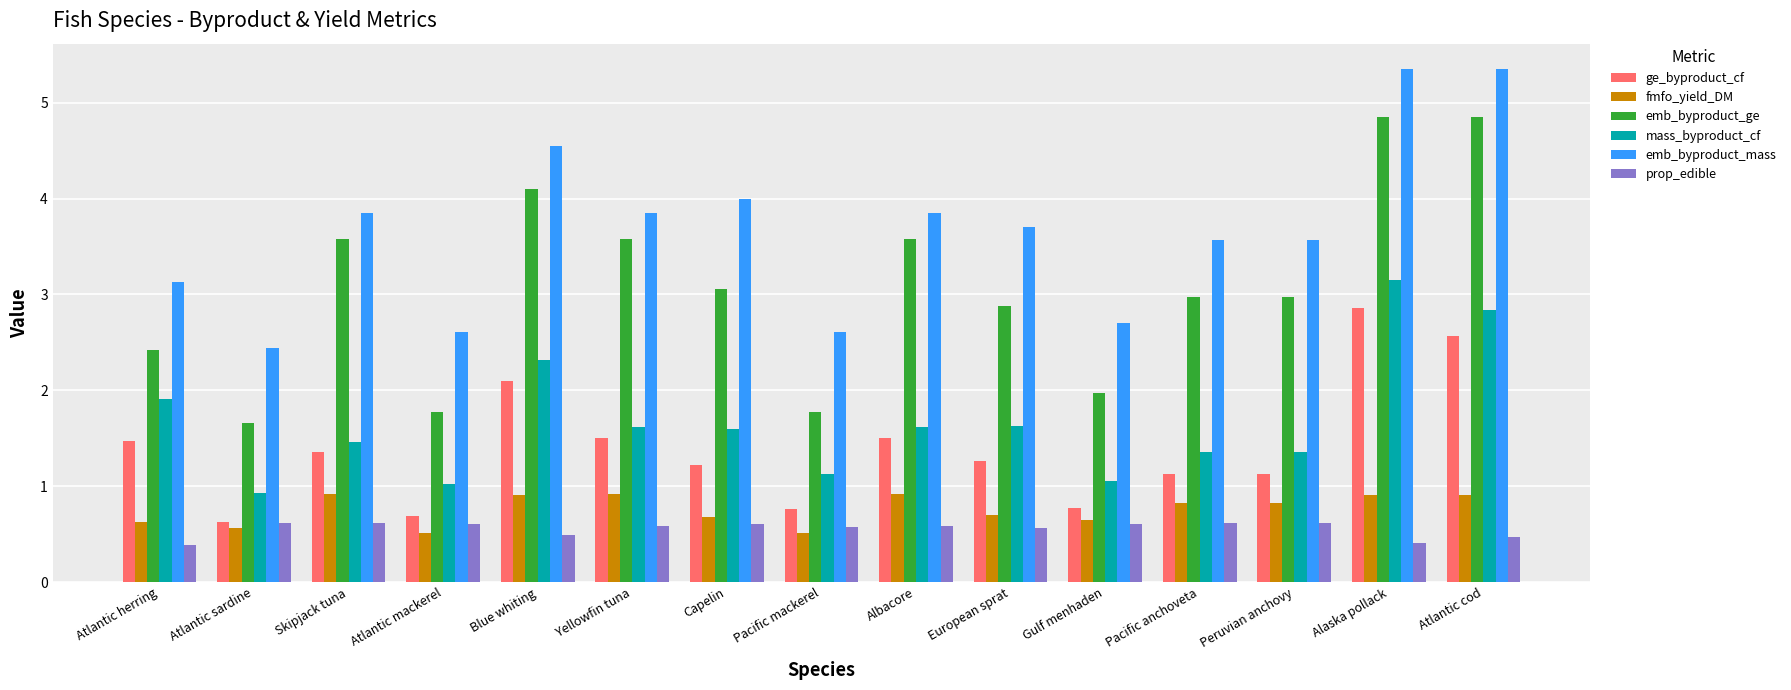

What is the minimum value for prop_edible?

0.4